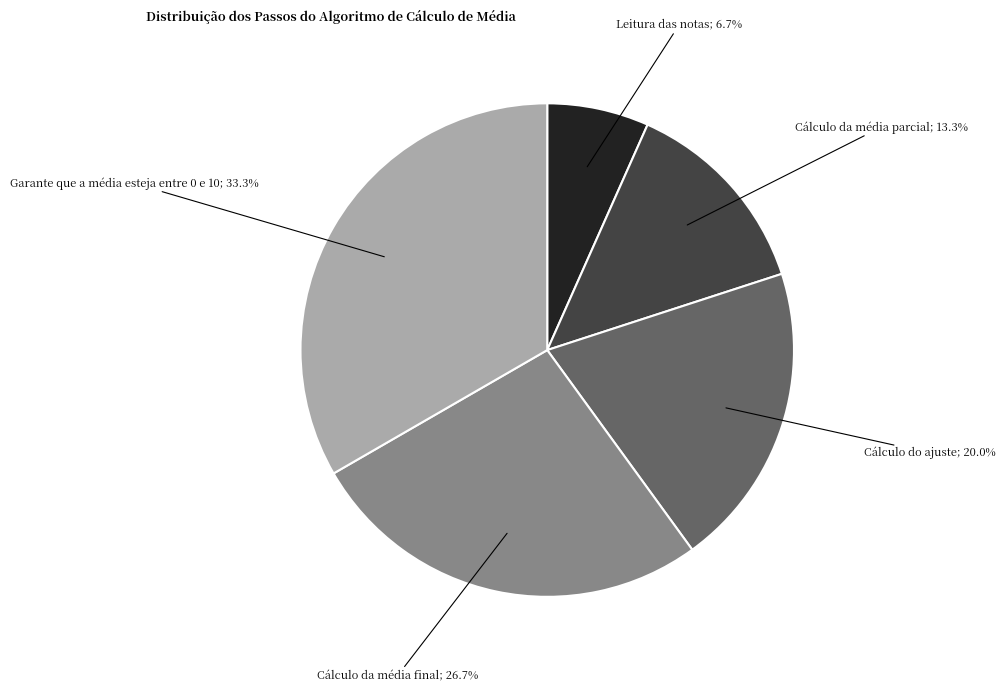

Is there a majority slice in this chart?

No